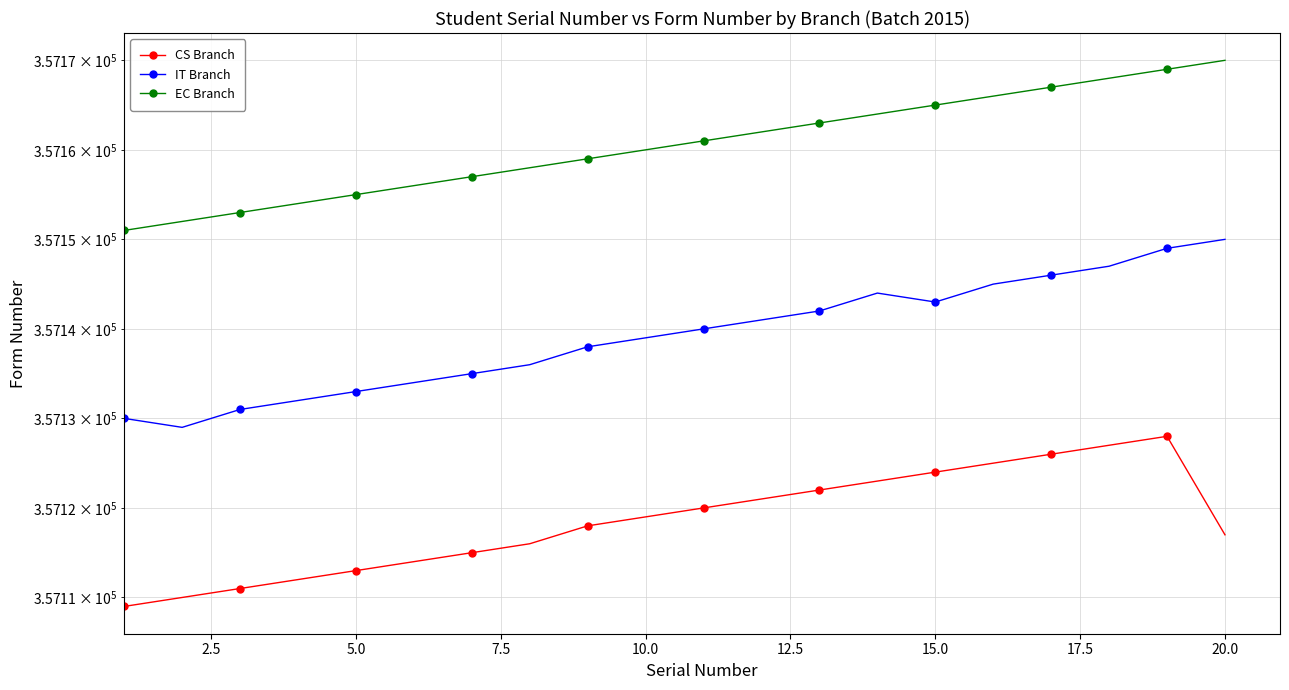

What is the minimum value for EC Branch?

357151